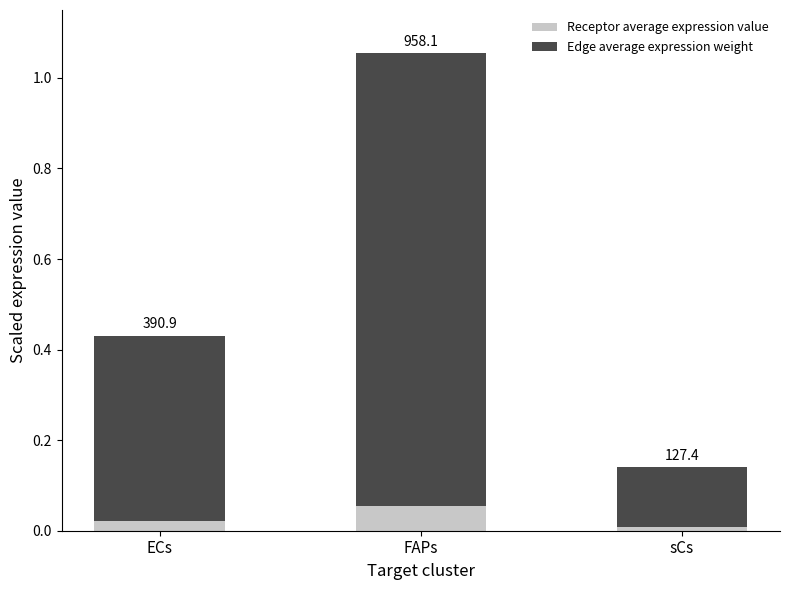

What is the approximate value of Edge average expression weight at FAPs?

1.0